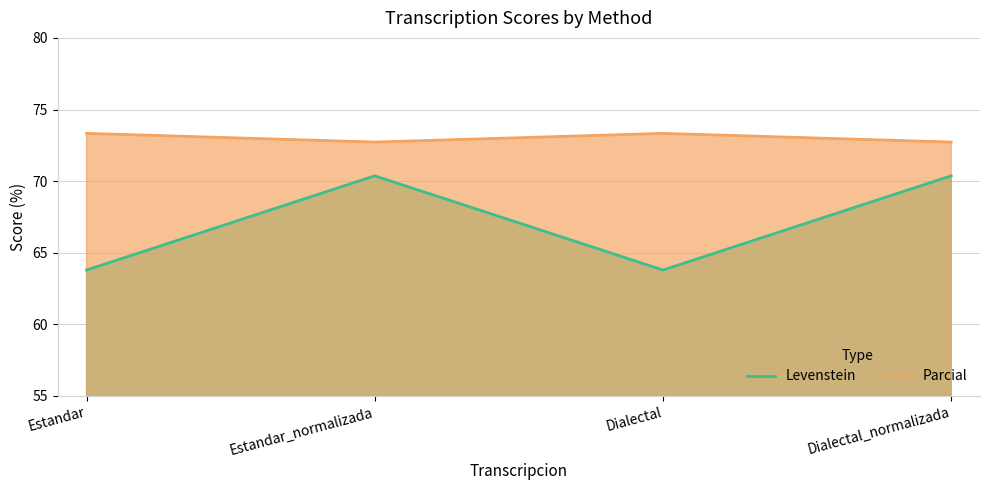

Is the value of Levenstein at Dialectal greater than the value of Parcial at Estandar?

No